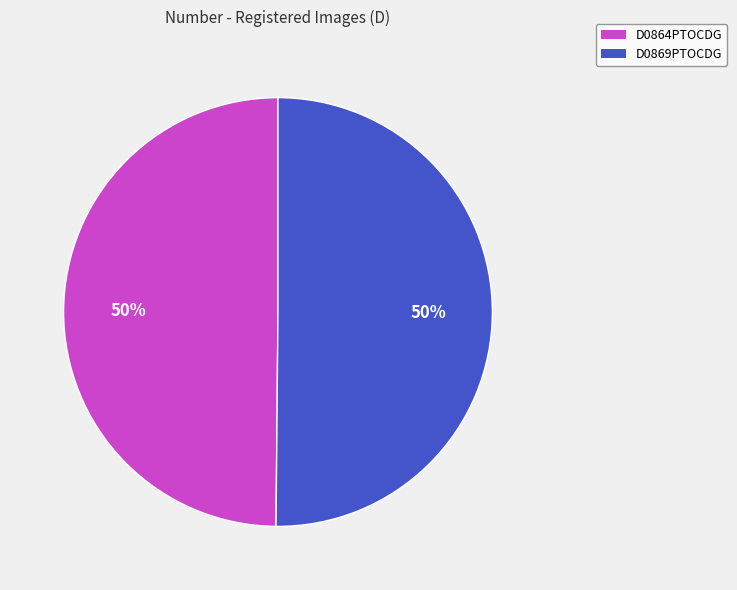

How many segments does this pie chart have?

2